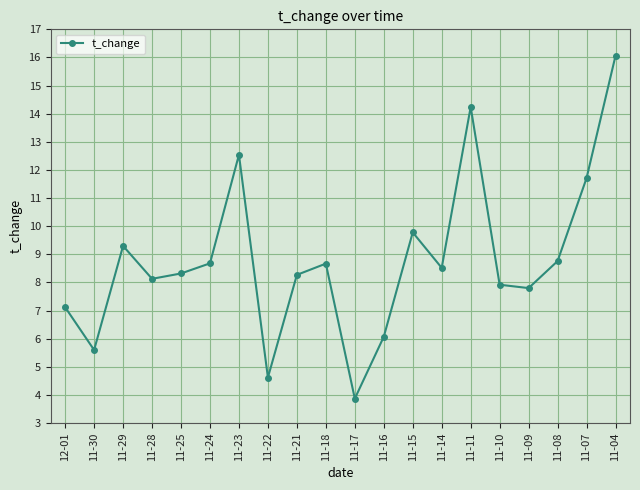

What is the change in value from 11-25 to 11-07?

+3.4